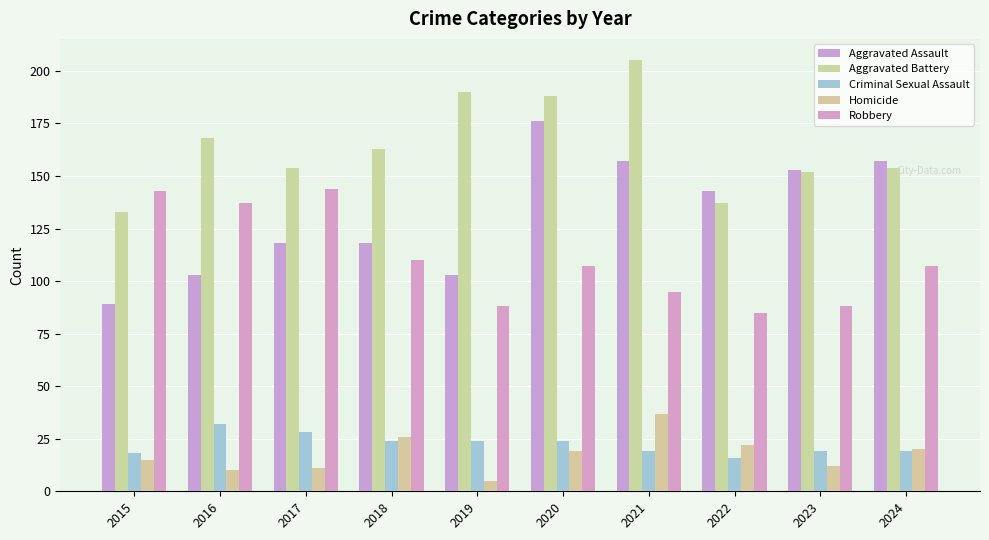

What is the maximum value shown in the chart?

205